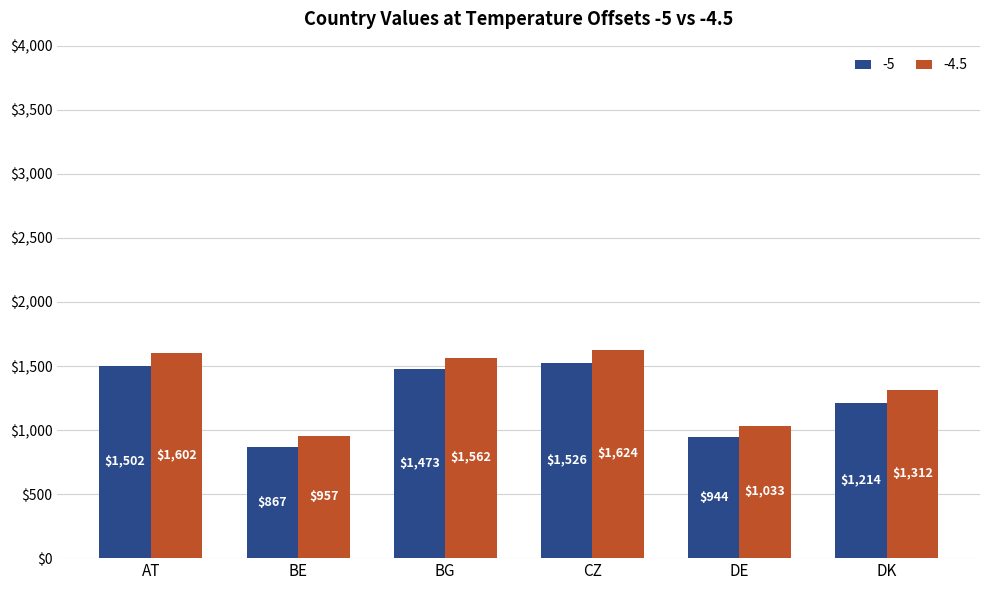

What is the label of the 4th bar from the right?

BG